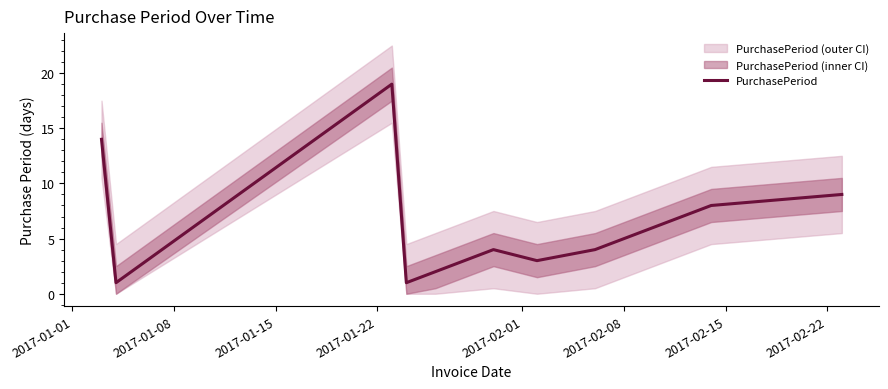

What is the maximum value for PurchasePeriod?

19